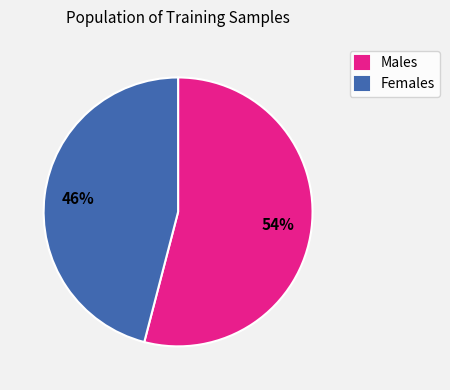

To the nearest percent, what is the combined percentage of Females and Males?

100%